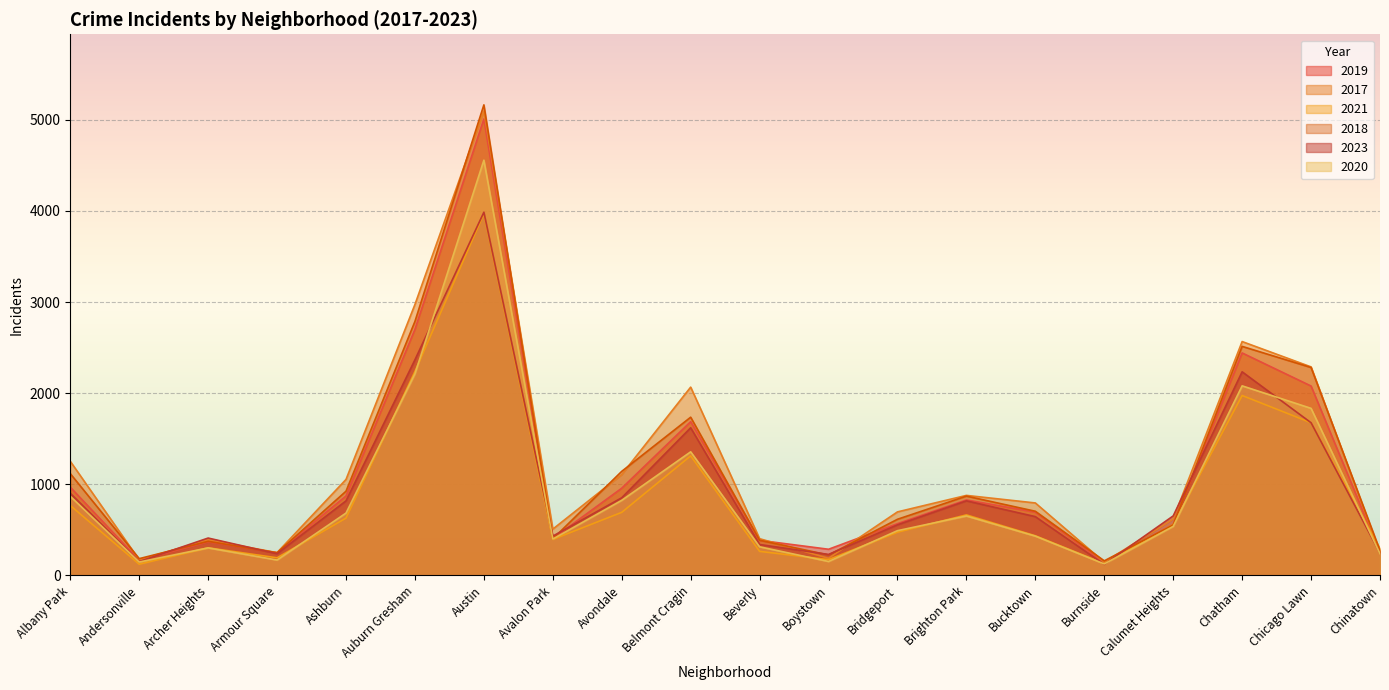

True or false: 2023 has a value of 555 at Bridgeport.

True